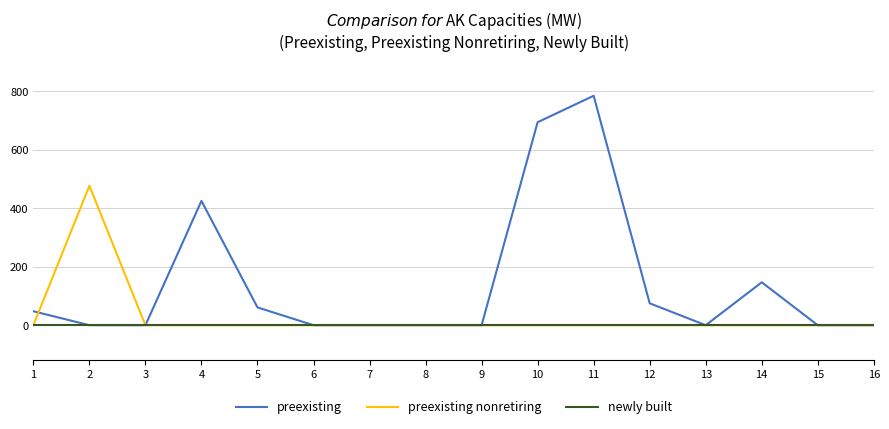

List the series in order of their overall mean, highest first.

preexisting, preexisting nonretiring, newly built